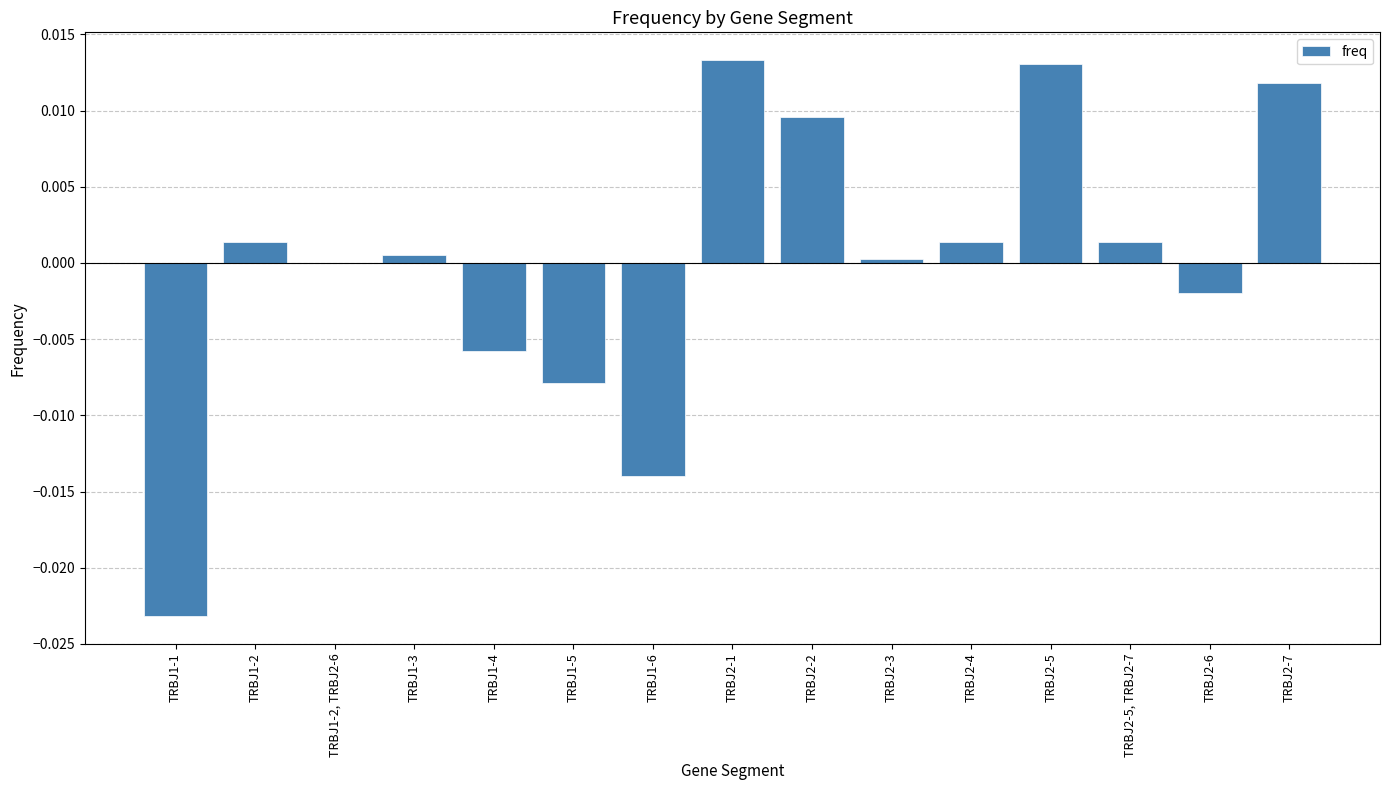

Is it true that the value at TRBJ1-2 is 0.0?

True